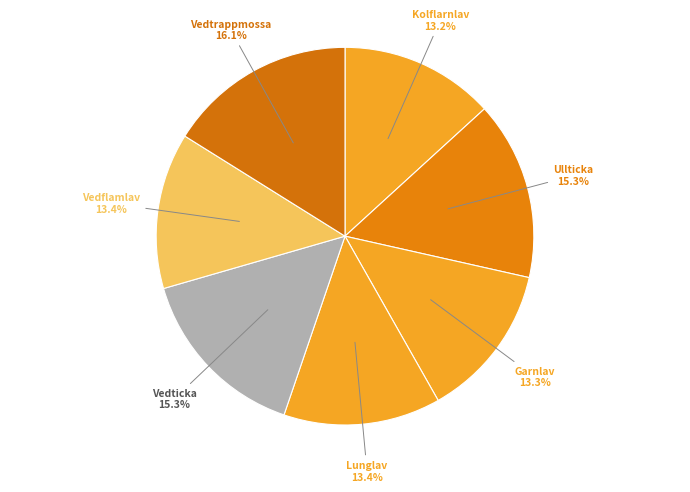

What percentage is the Lunglav slice, to the nearest percent?

13%